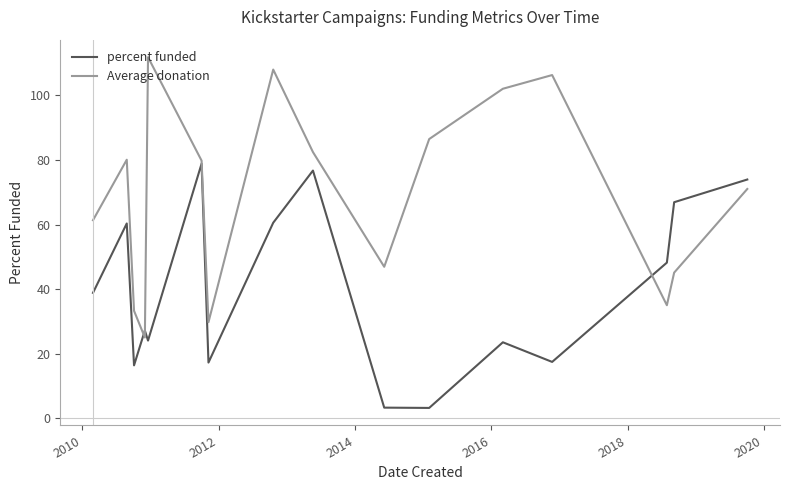

Rank the series by their maximum value, from lowest to highest.

percent funded, Average donation